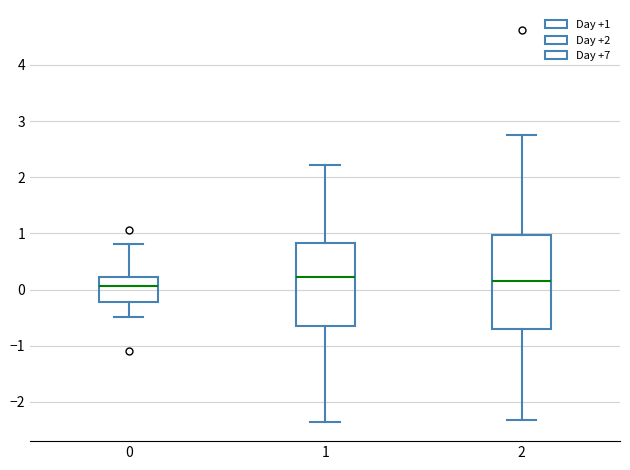

Reading left to right, read every box against the y-axis: the position of its median line, the range the box covers, and the ends of its whiskers. The values are not printed on the chart, so give them approximately, as read against the axis.

0: median 0.1, box -0.2 to 0.2, whiskers -0.5 to 0.8
1: median 0.2, box -0.6 to 0.8, whiskers -2.4 to 2.2
2: median 0.2, box -0.7 to 1.0, whiskers -2.3 to 2.8